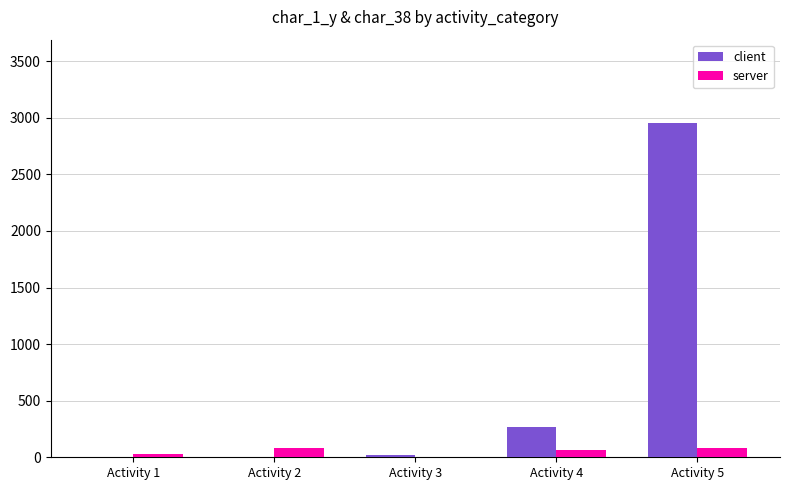

Which series changed the most between Activity 2 and Activity 3?

server